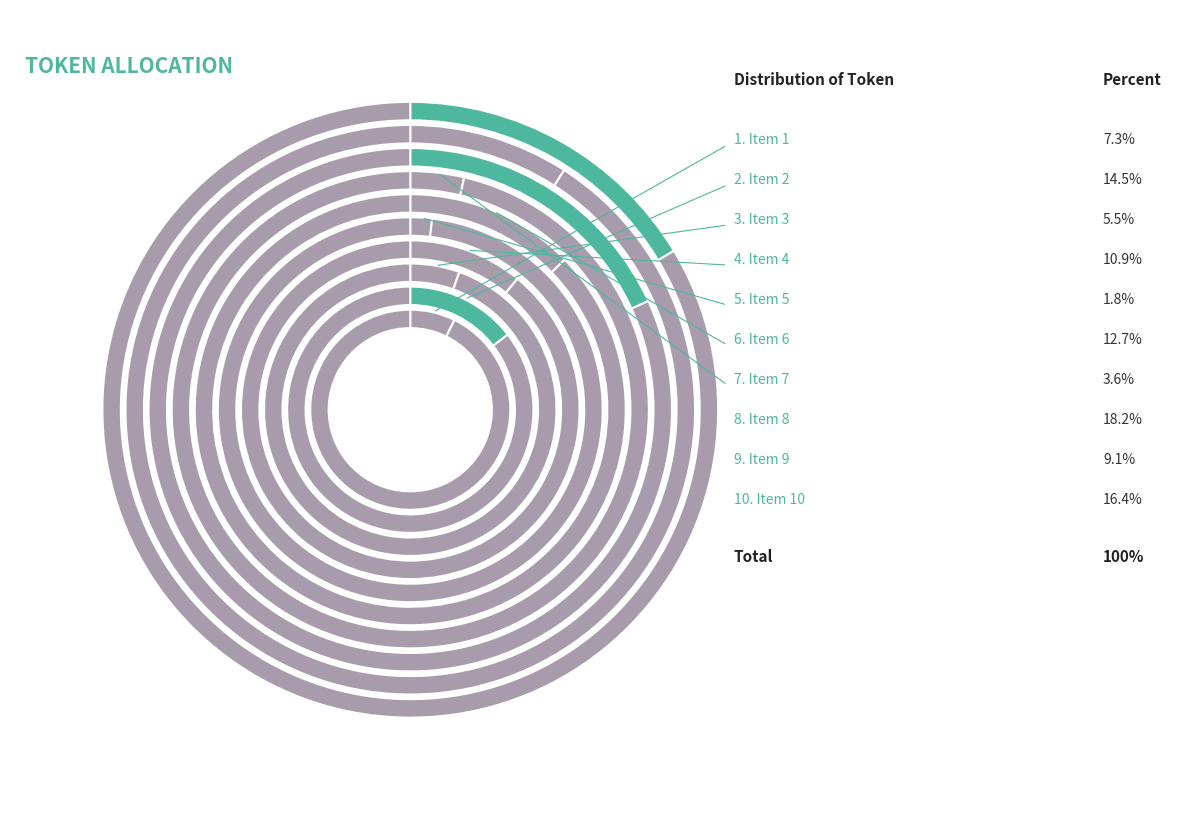

To the nearest percent, what portion does 4 represent?

11%